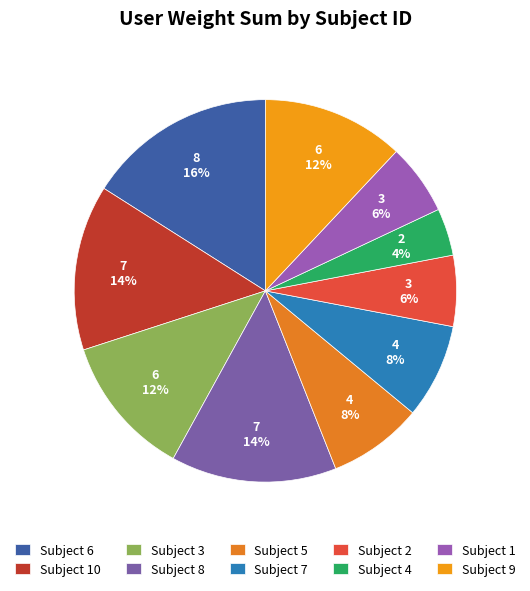

Between Subject 9 and Subject 6, which is larger?

Subject 6